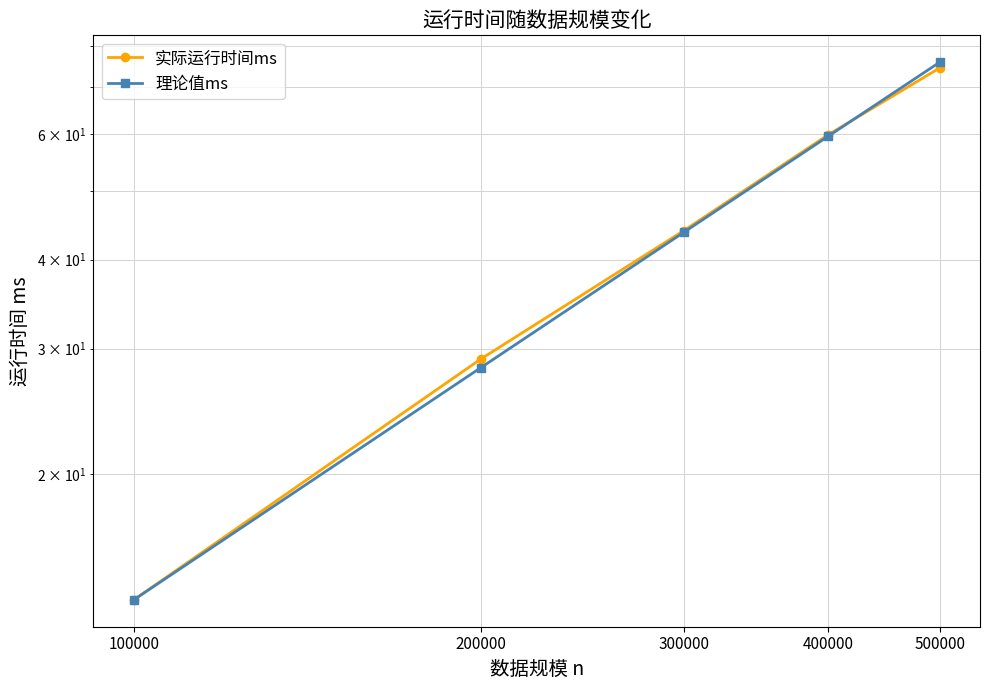

What are all the series names shown in the legend?

实际运行时间ms, 理论值ms